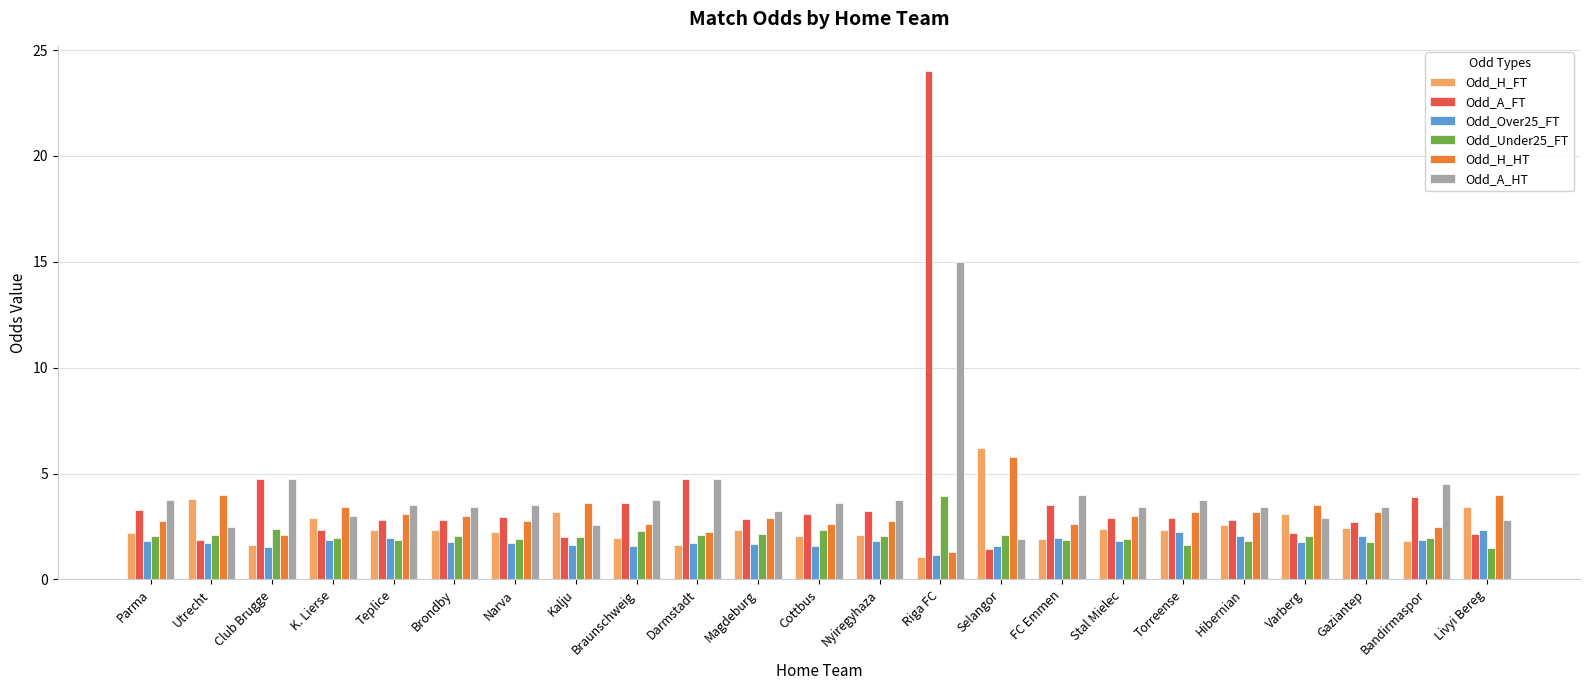

What position from the right is Narva?

17